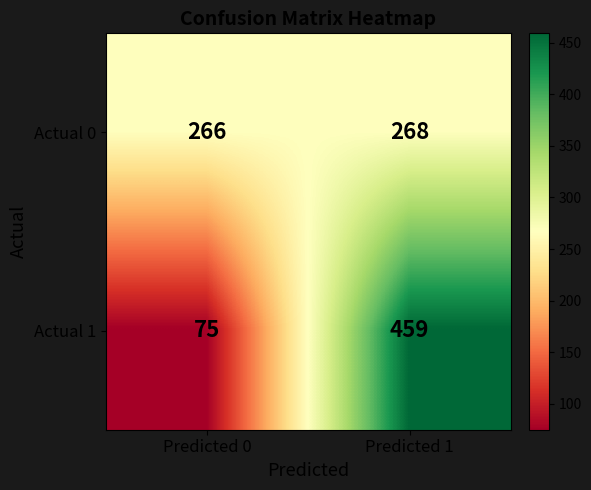

What is the average value of the Actual 1 series?

267